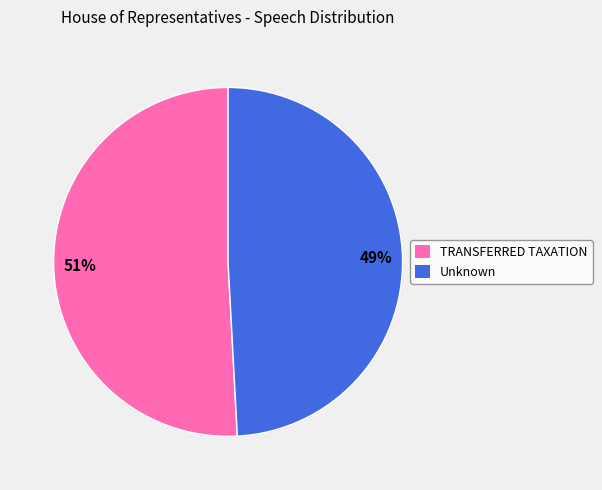

What is the ratio of the value at TRANSFERRED TAXATION to the value at Unknown?

1.0